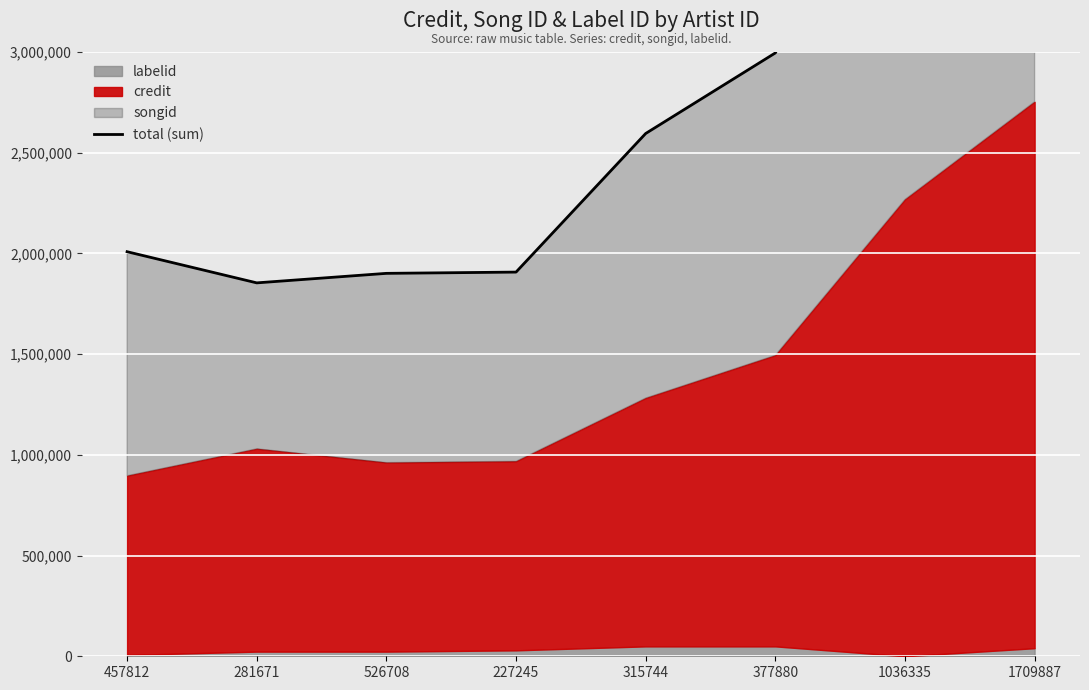

Approximately how many times larger is the value at 227245 compared to 377880?

0.6